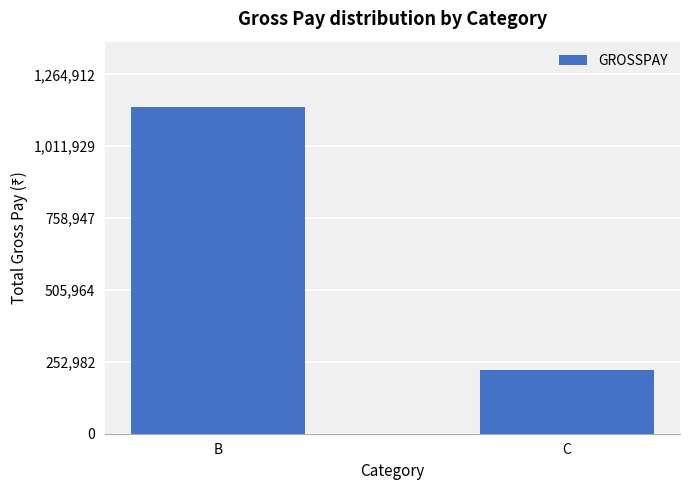

Are the bars horizontal?

No